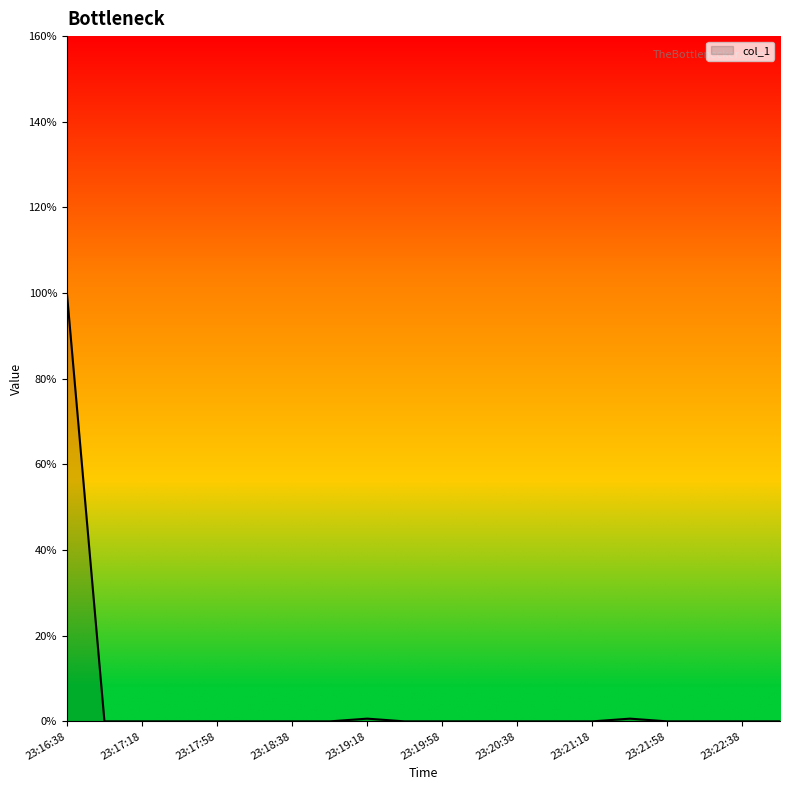

What is the difference between the maximum and minimum values?

100.0